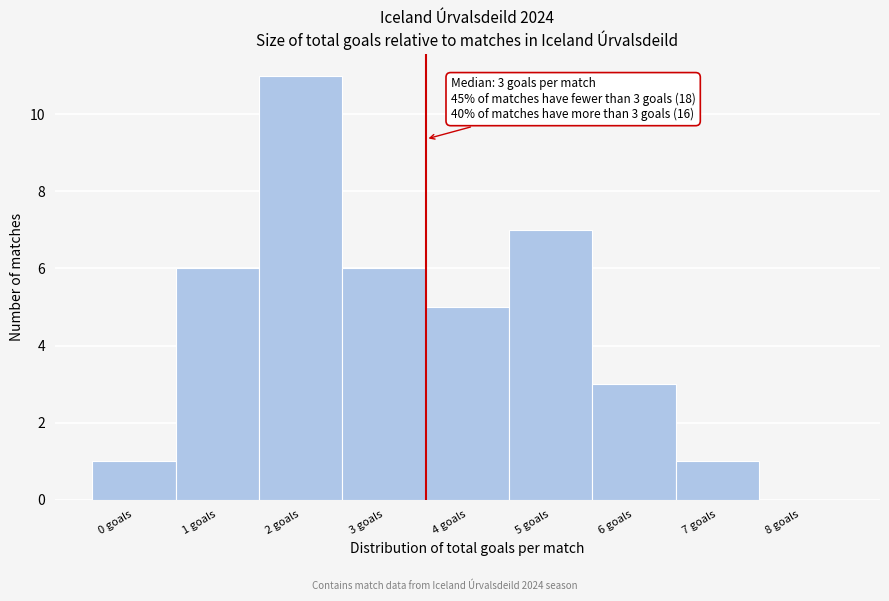

Over which range of the x-axis is the bar tallest?

1.5 to 2.5